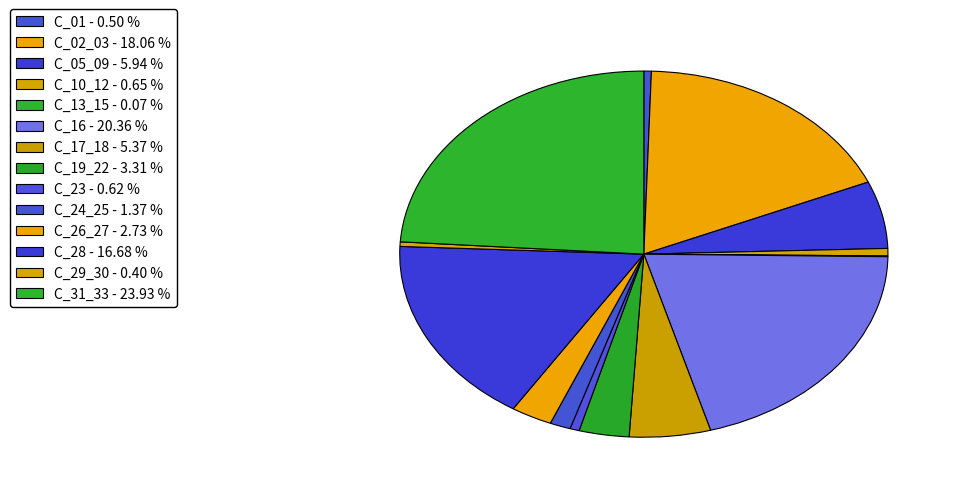

Combined, do C_24_25 and C_02_03 account for over 50%?

No